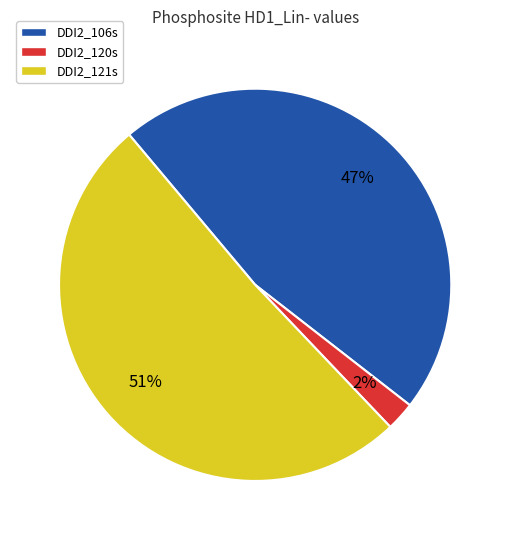

Count the number of slices in the pie.

3